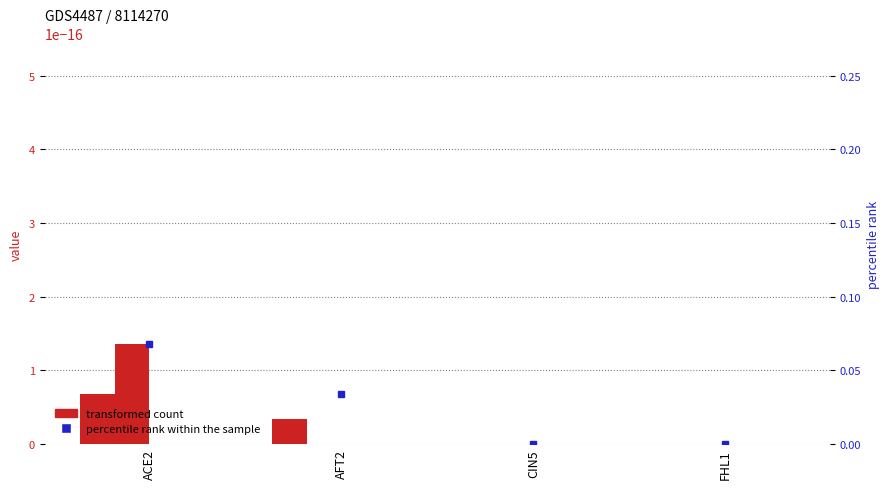

Which category has the lowest value across all series?

CIN5